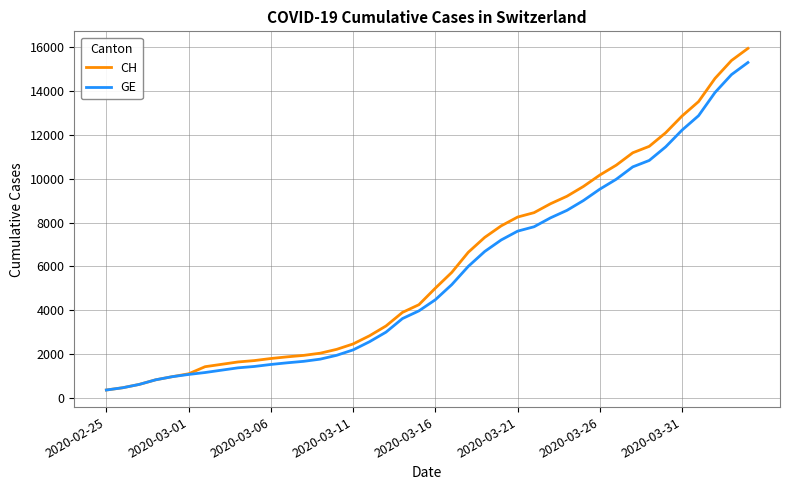

Which series has the widest spread of values?

CH